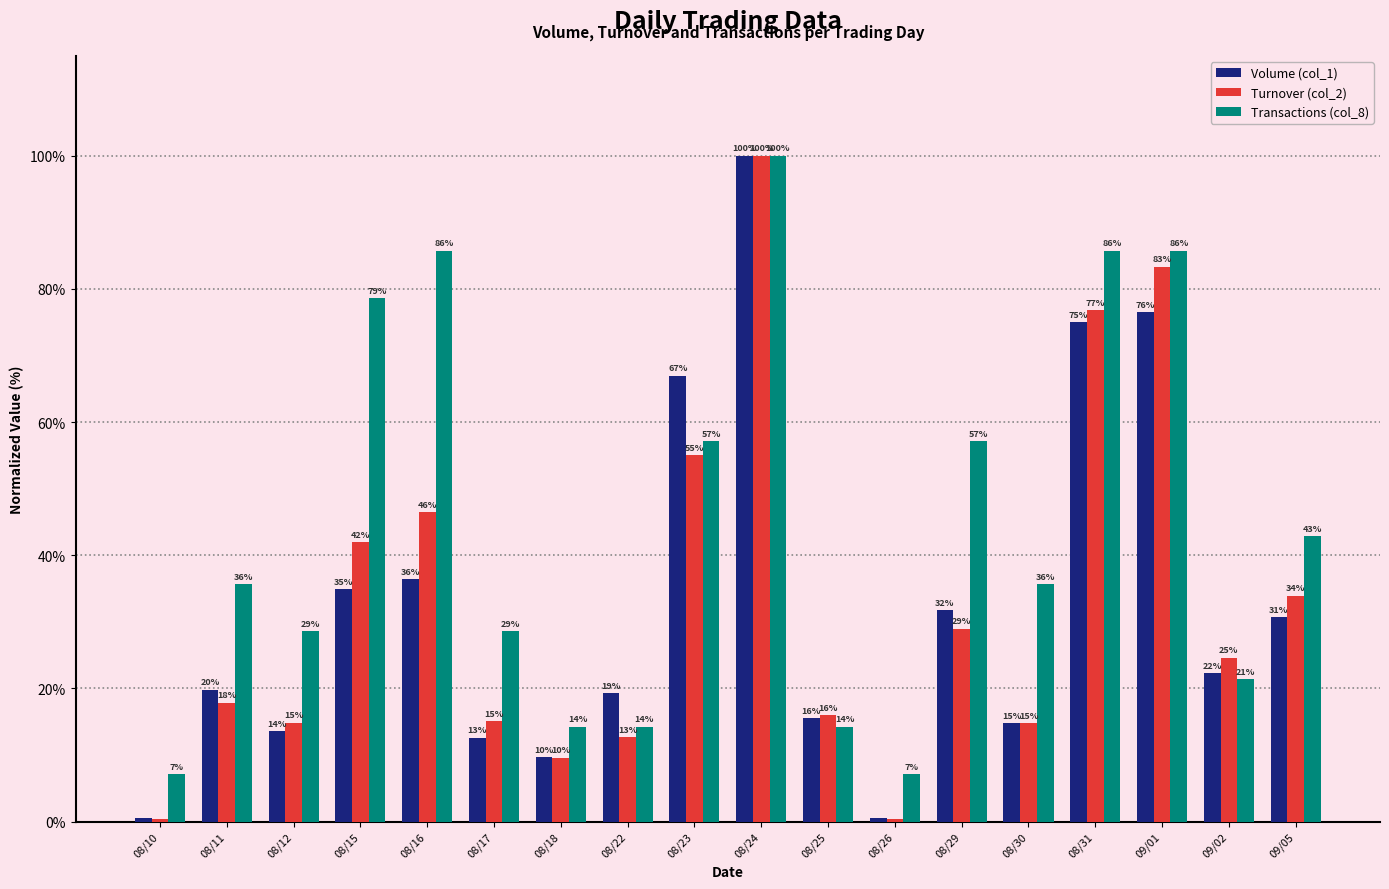

What are all the series names shown in the legend?

Volume (col_1), Turnover (col_2), Transactions (col_8)